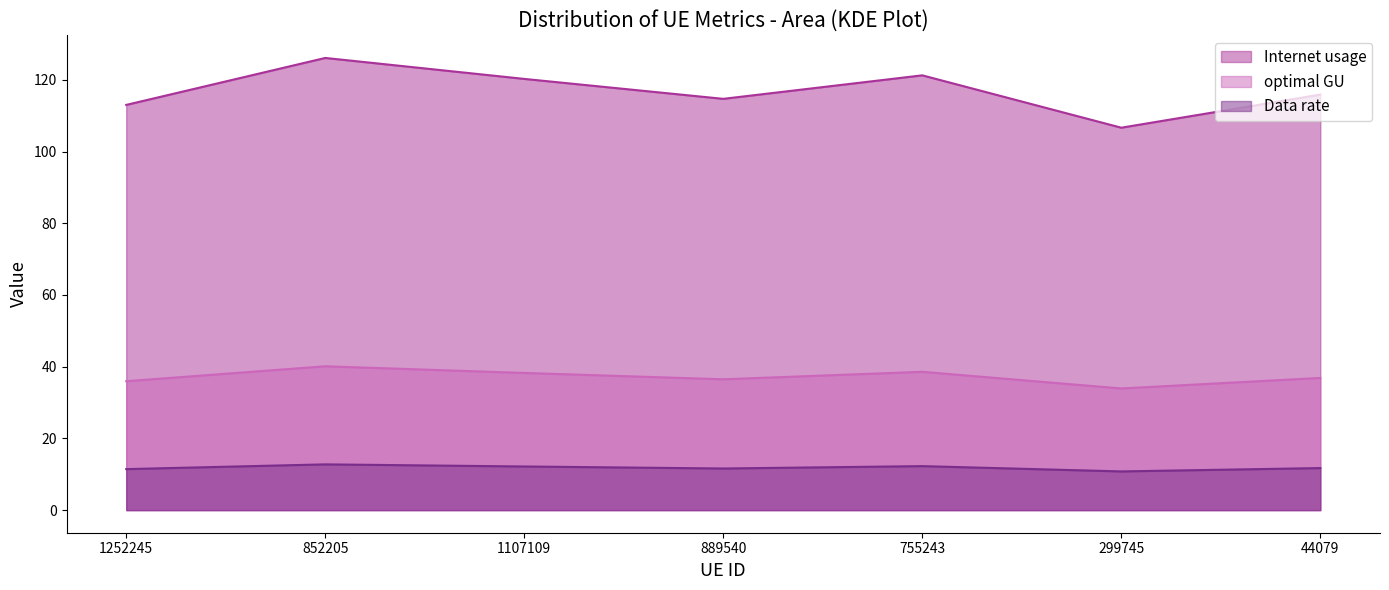

What is the difference between the Internet usage values at 889540 and 1107109?

5.6